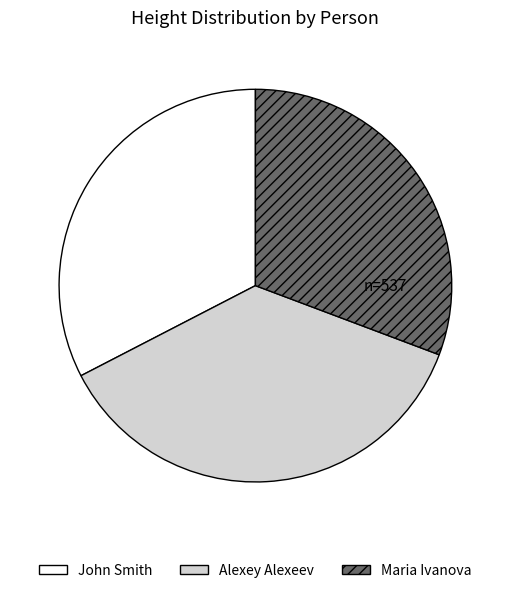

Does John Smith represent more than half of the total?

No